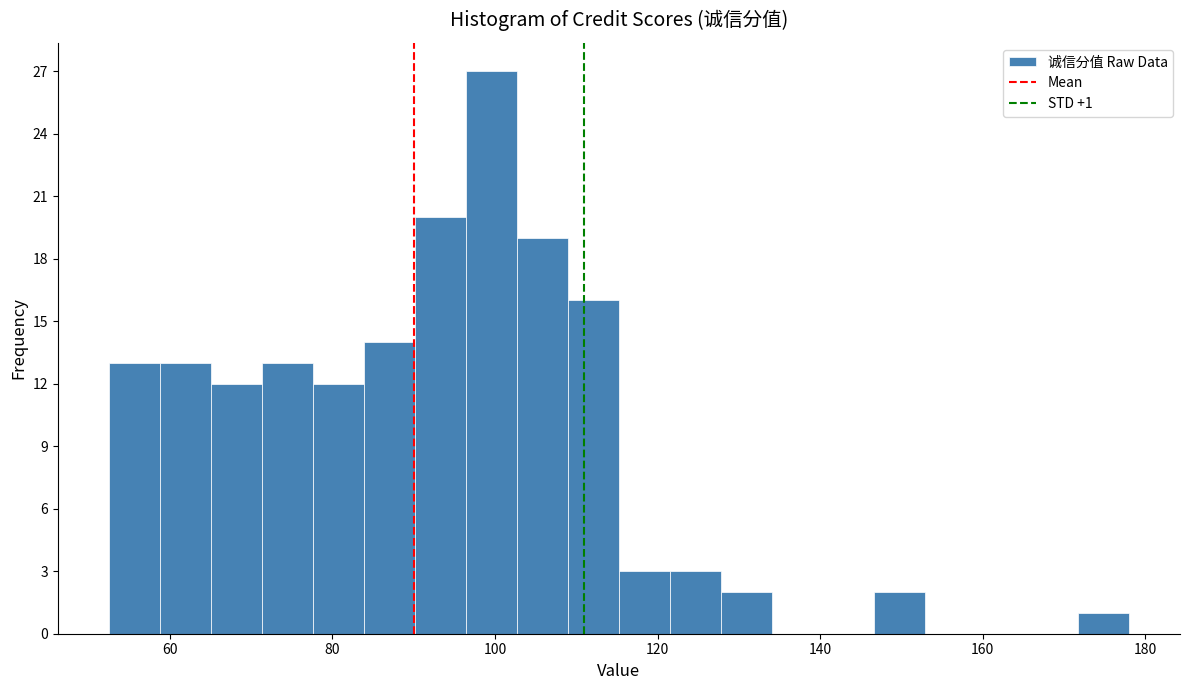

Around what value on the x-axis is the tallest bar? Give the approximate position of its centre, as read against the axis.

100